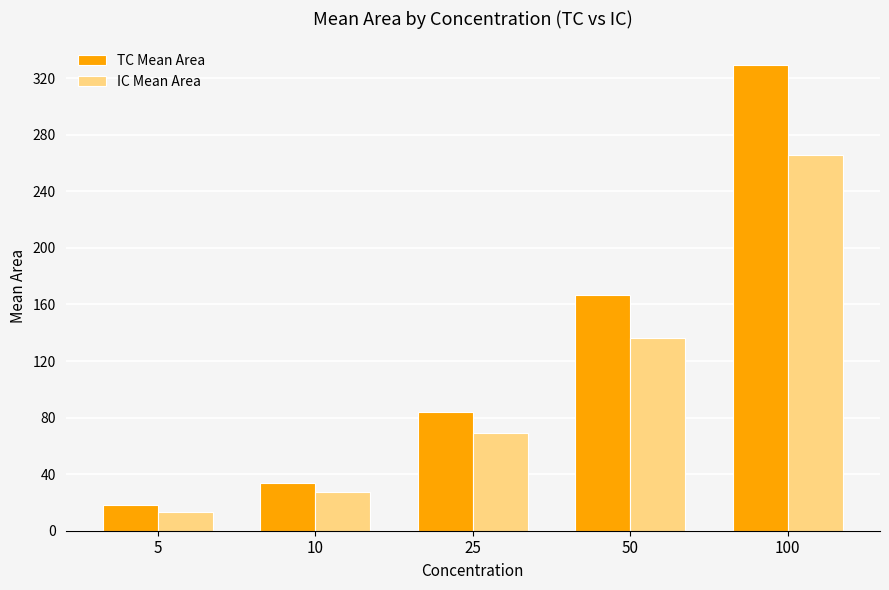

List the series in order of their peak value, lowest first.

IC Mean Area, TC Mean Area